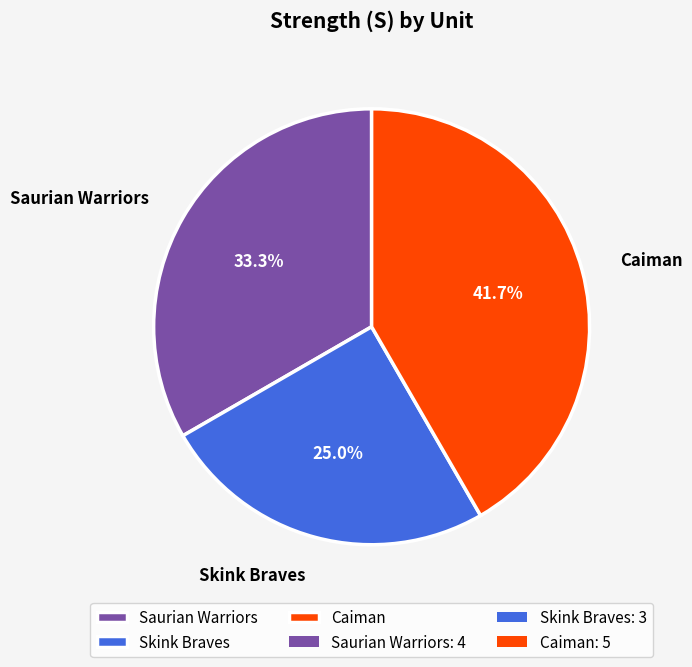

Is it true that Skink Braves is 25% of the pie?

True